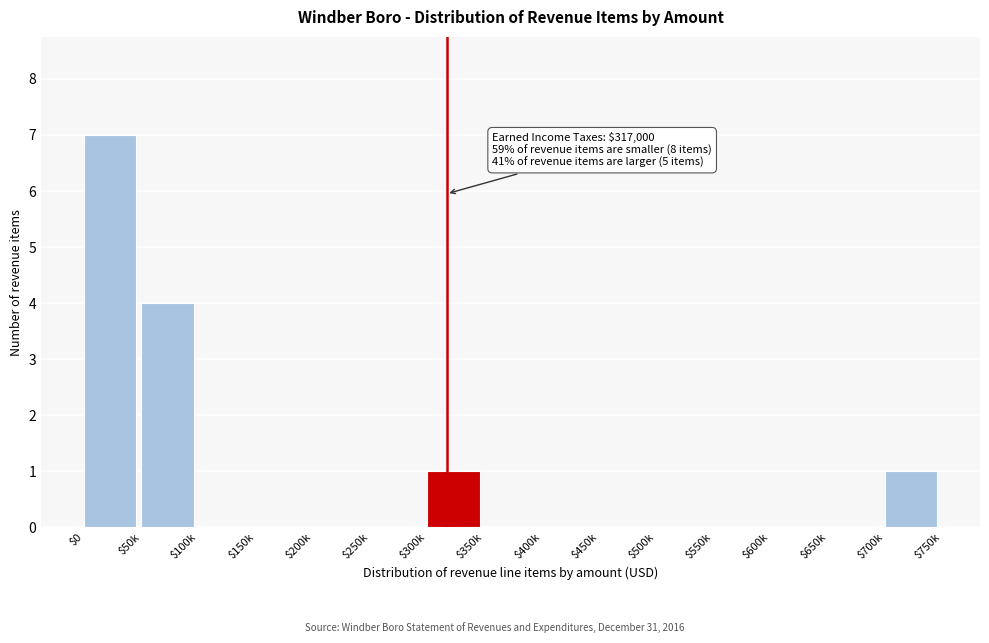

The chart shows a value of 0 at $400k. True or false?

True